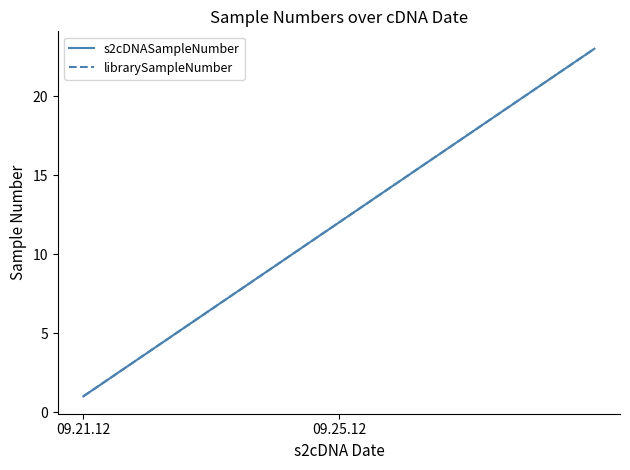

True or false: s2cDNASampleNumber and librarySampleNumber cross at least once.

False